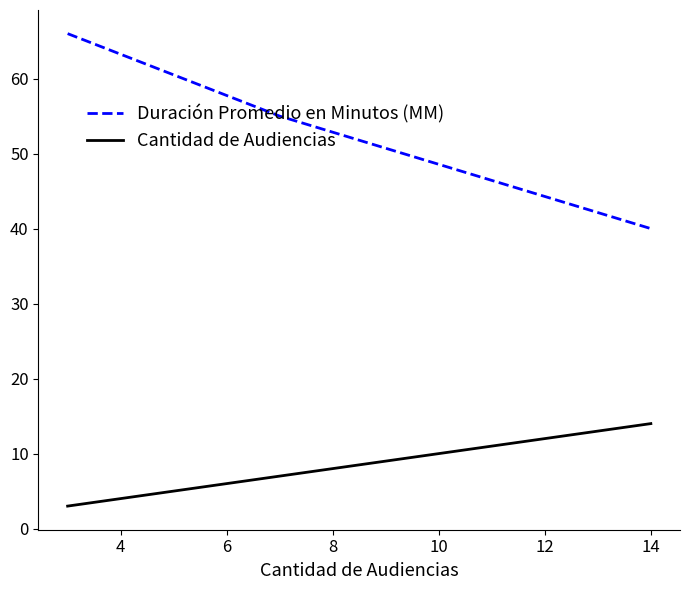

Which series has the largest range (max minus min)?

Duración Promedio en Minutos (MM)